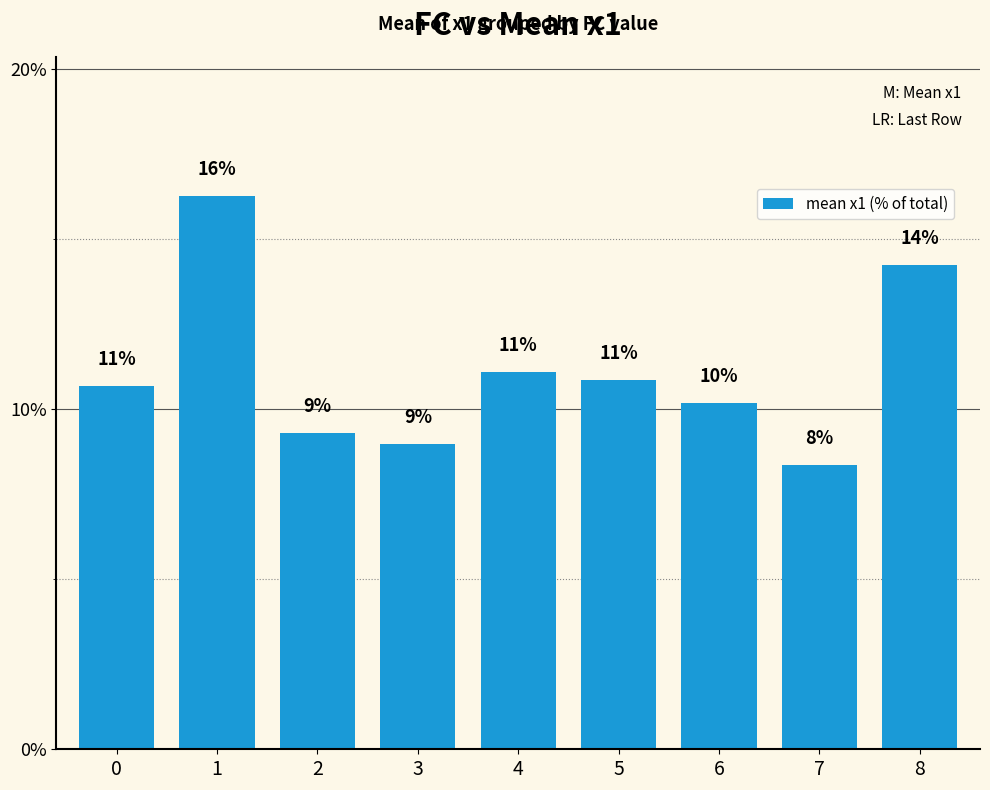

What is the minimum value shown in the chart?

8.4